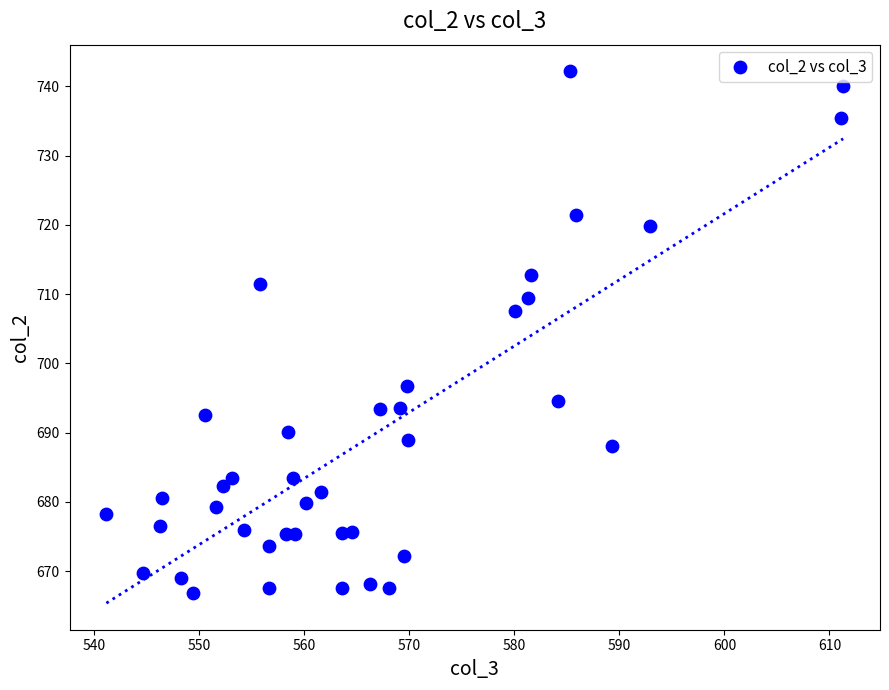

What is the range of Y values (max minus min)?

75.3